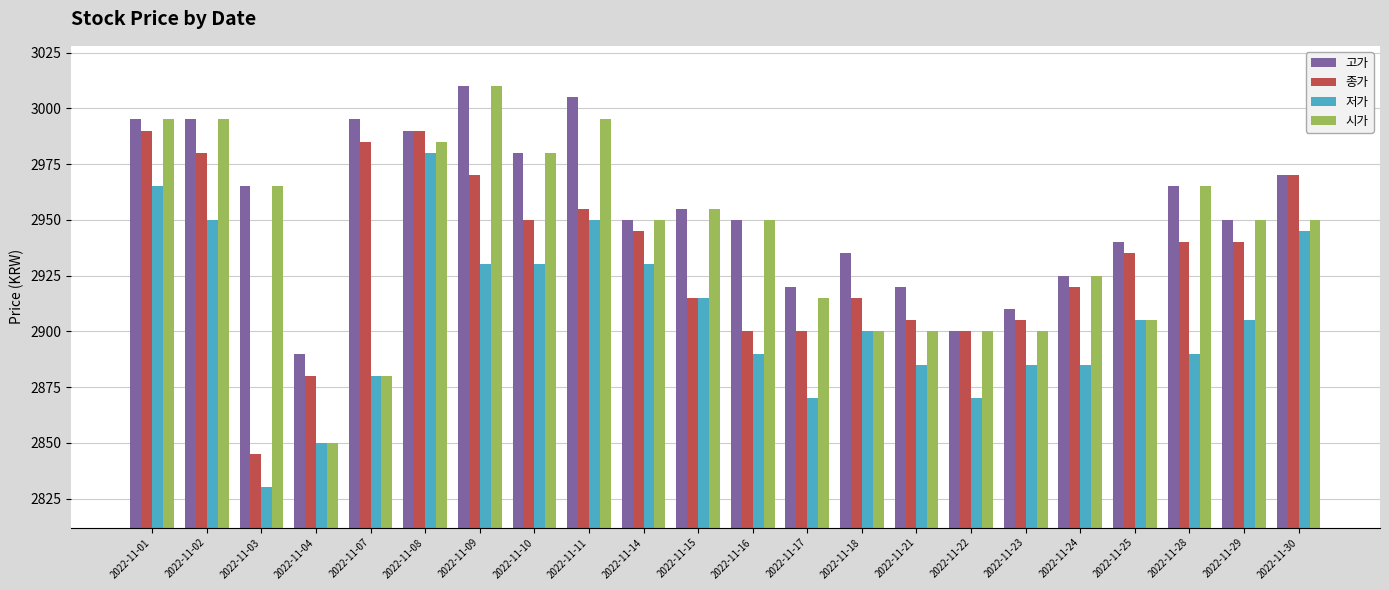

At how many categories does at least one series exceed 2881?

22